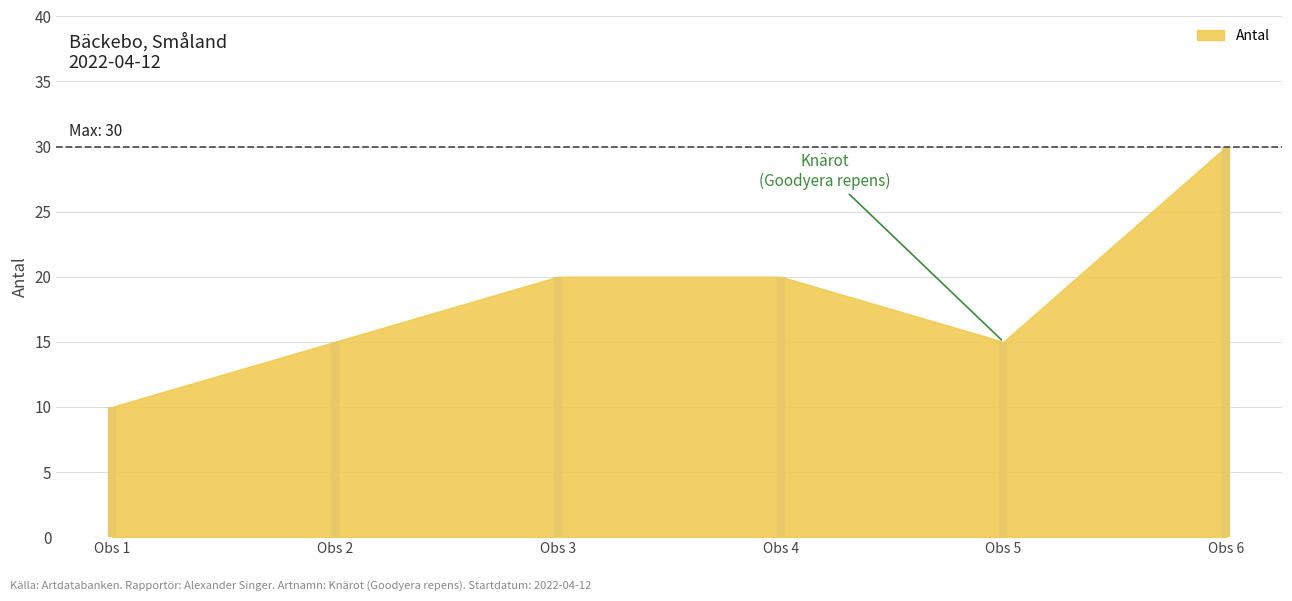

What is the change in value from Obs 2 to Obs 6?

+15